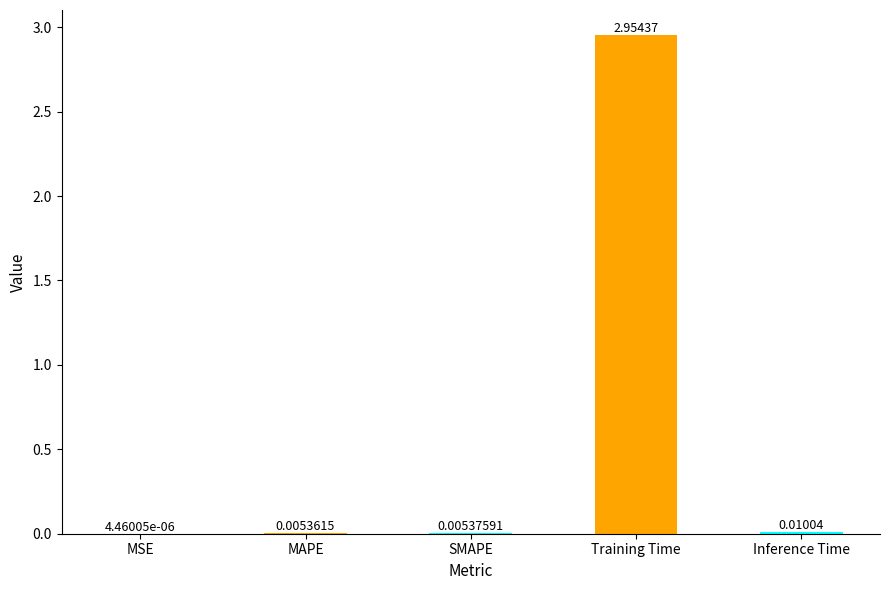

Between Training Time and Inference Time, which is larger?

Training Time